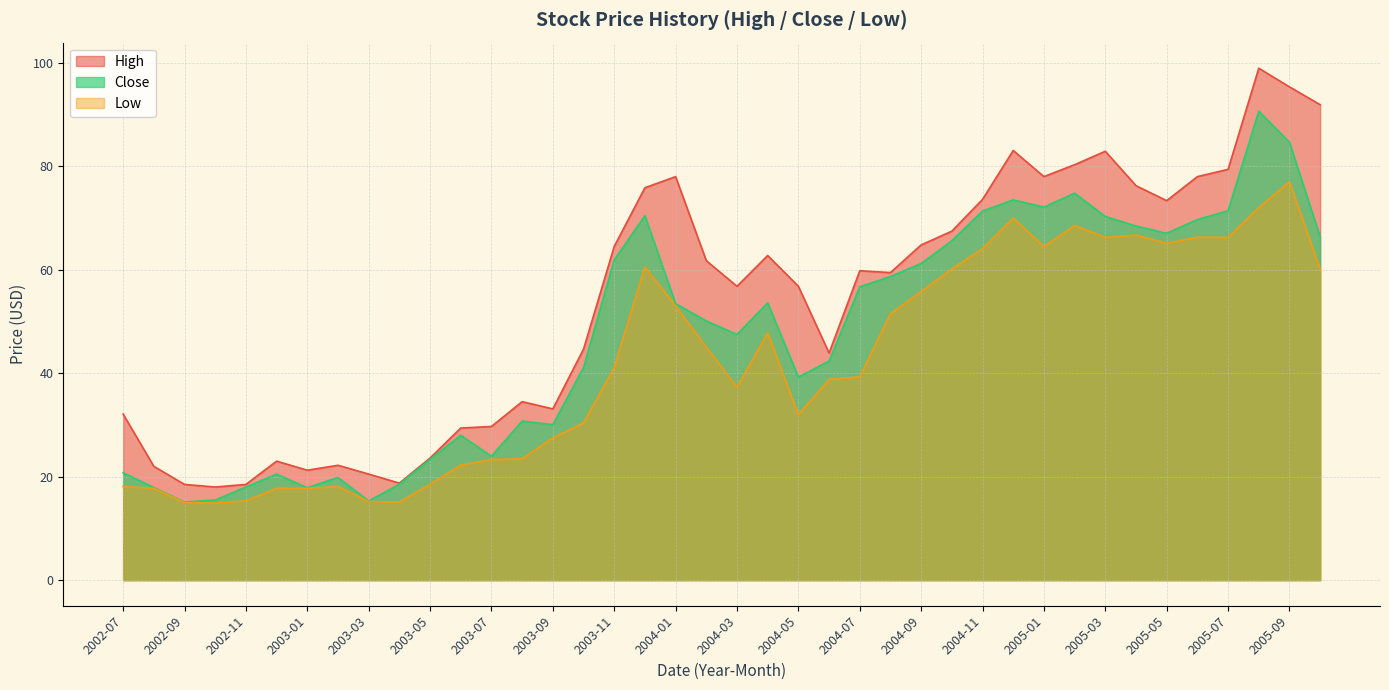

At which label is Low closest to 45?

2004-02